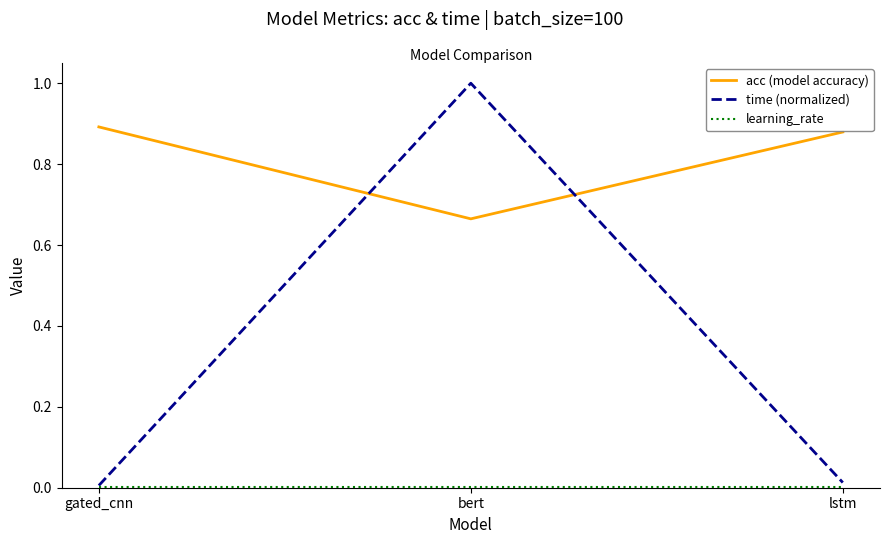

True or false: time (normalized) has a value of 0.3 at bert.

False